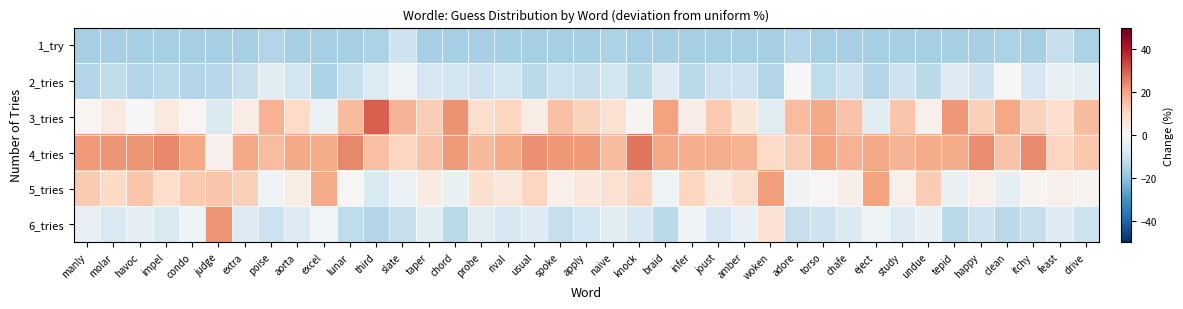

At which category is the sum across all series the highest?

judge